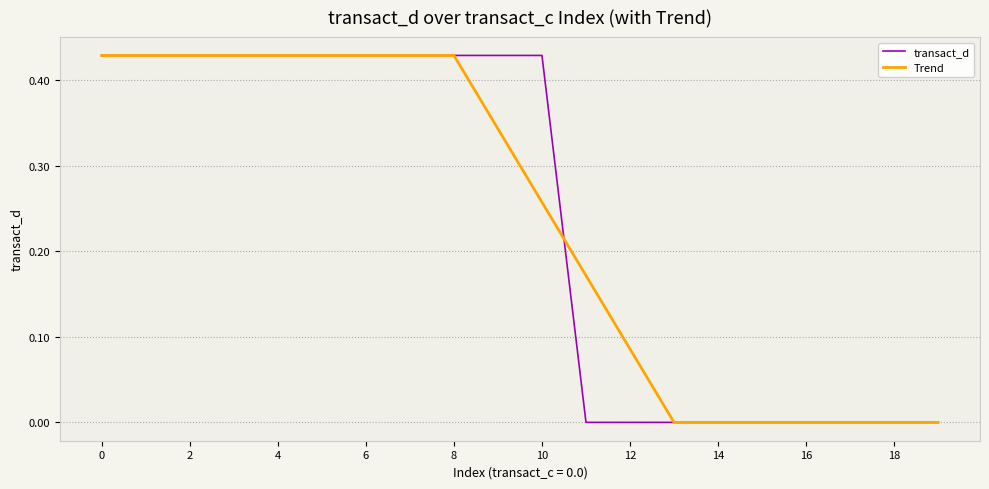

Rank the series by their maximum value, from highest to lowest.

transact_d, Trend